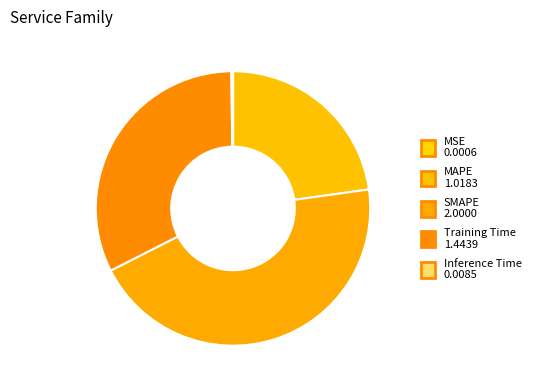

Is there any slice that represents more than half of the pie?

No